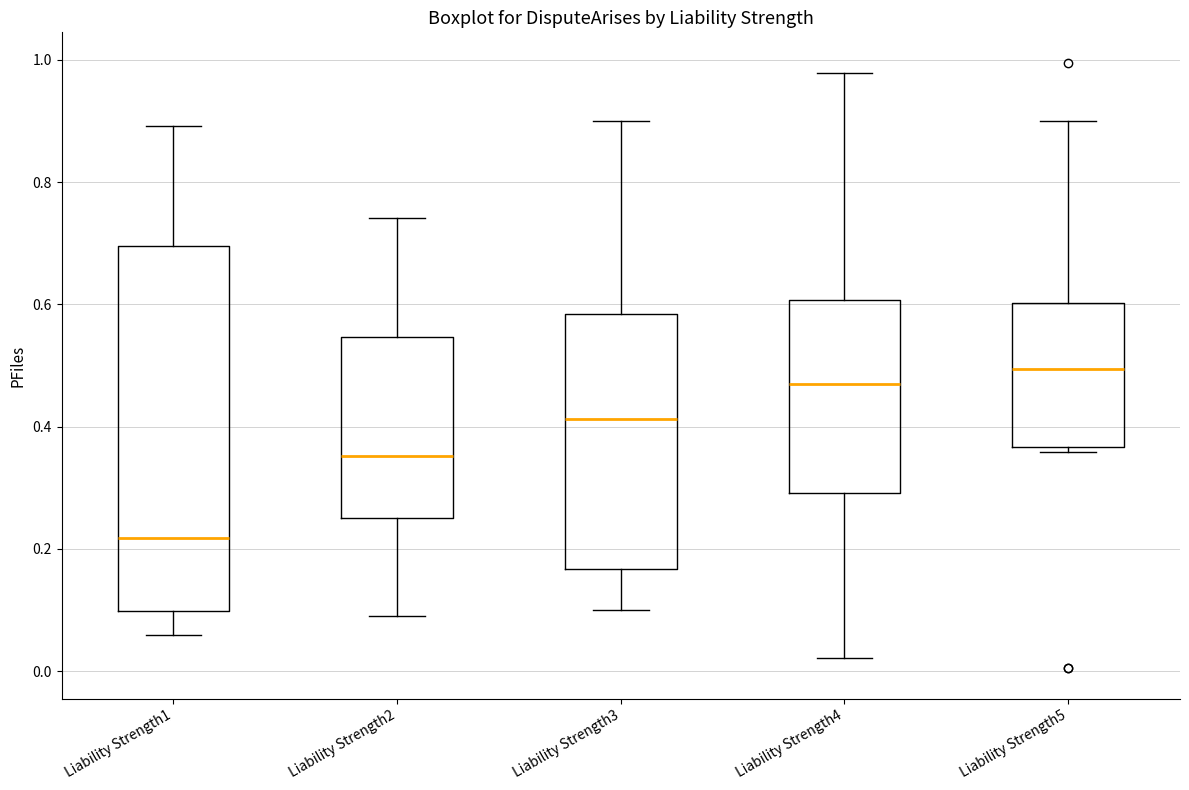

Reading left to right, transcribe this box plot: for each box, give where its median line is, the range the box spans, and where its two whiskers end, as read against the y-axis. The values are not printed on the chart, so give them approximately, as read against the axis.

Liability Strength1: median 0.22, box 0.10 to 0.70, whiskers 0.06 to 0.90
Liability Strength2: median 0.36, box 0.24 to 0.54, whiskers 0.08 to 0.74
Liability Strength3: median 0.42, box 0.16 to 0.58, whiskers 0.10 to 0.90
Liability Strength4: median 0.46, box 0.30 to 0.60, whiskers 0.02 to 0.98
Liability Strength5: median 0.50, box 0.36 to 0.60, whiskers 0.36 (just below the box's lower edge) to 0.90